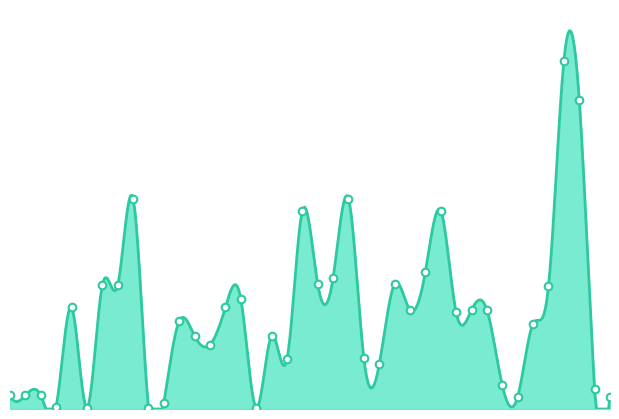

What is the change in value from 2009-05-08 to 2009-05-19?

-100